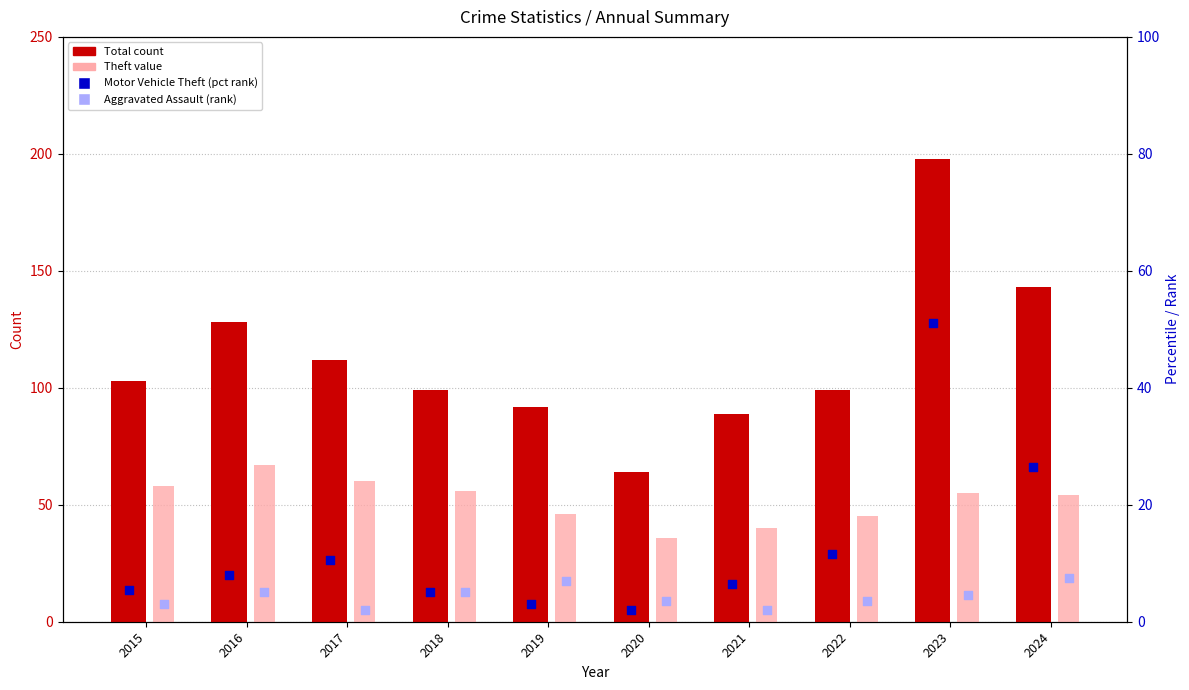

Which series contains the lowest Y value?

Motor Vehicle Theft (pct rank)